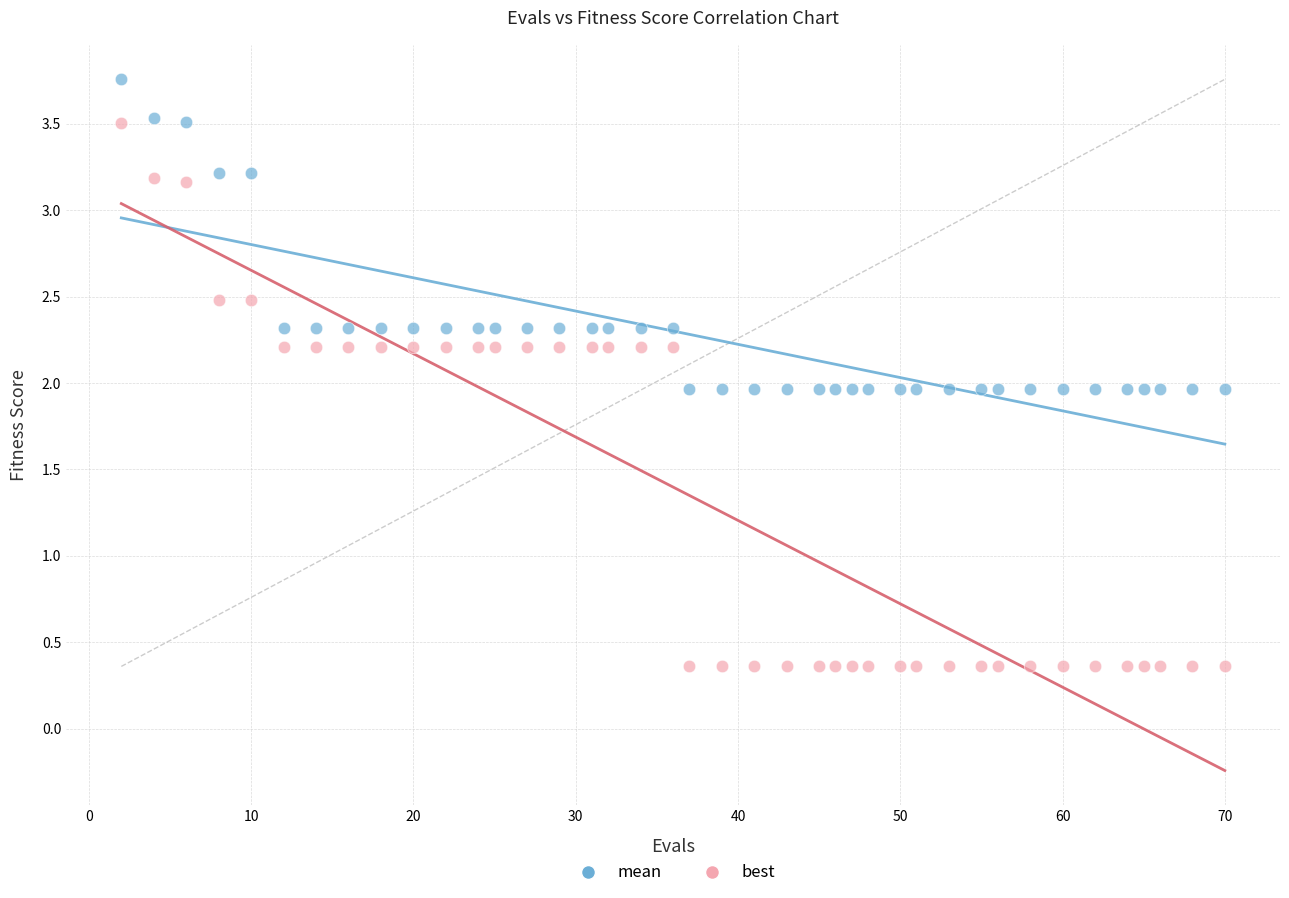

Across all data points, what is the range of Y values (max minus min)?

3.4